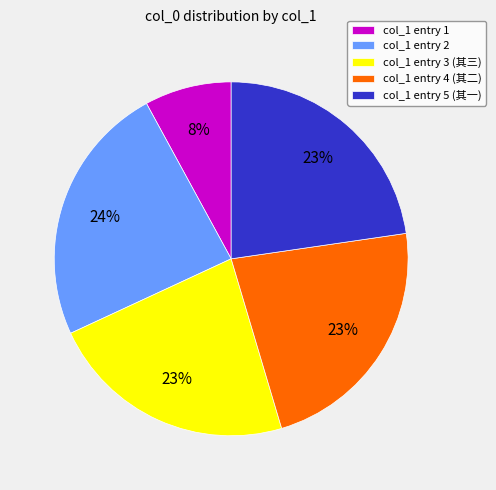

Is the sum of col_1 entry 4 (其二) and col_1 entry 2 greater than half?

No